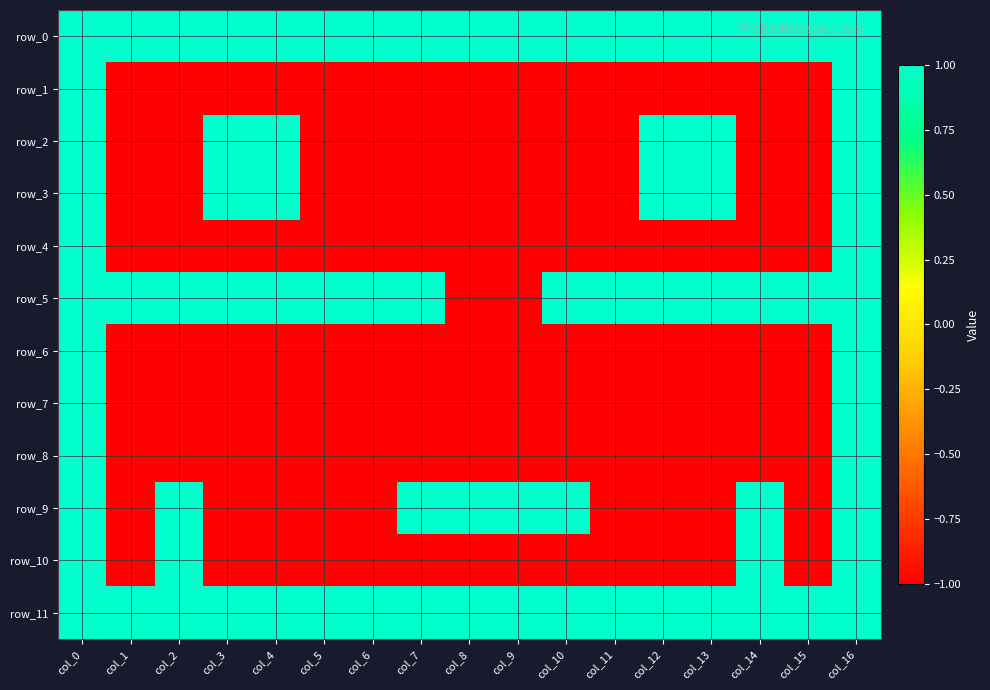

Reading left to right, extract all data points from this chart.

row_0: col_0=1	col_1=1	col_2=1	col_3=1	col_4=1	col_5=1	col_6=1	col_7=1	col_8=1	col_9=1	col_10=1	col_11=1	col_12=1	col_13=1	col_14=1	col_15=1	col_16=1
row_1: col_0=1	col_1=-1	col_2=-1	col_3=-1	col_4=-1	col_5=-1	col_6=-1	col_7=-1	col_8=-1	col_9=-1	col_10=-1	col_11=-1	col_12=-1	col_13=-1	col_14=-1	col_15=-1	col_16=1
row_2: col_0=1	col_1=-1	col_2=-1	col_3=1	col_4=1	col_5=-1	col_6=-1	col_7=-1	col_8=-1	col_9=-1	col_10=-1	col_11=-1	col_12=1	col_13=1	col_14=-1	col_15=-1	col_16=1
row_3: col_0=1	col_1=-1	col_2=-1	col_3=1	col_4=1	col_5=-1	col_6=-1	col_7=-1	col_8=-1	col_9=-1	col_10=-1	col_11=-1	col_12=1	col_13=1	col_14=-1	col_15=-1	col_16=1
row_4: col_0=1	col_1=-1	col_2=-1	col_3=-1	col_4=-1	col_5=-1	col_6=-1	col_7=-1	col_8=-1	col_9=-1	col_10=-1	col_11=-1	col_12=-1	col_13=-1	col_14=-1	col_15=-1	col_16=1
row_5: col_0=1	col_1=1	col_2=1	col_3=1	col_4=1	col_5=1	col_6=1	col_7=1	col_8=-1	col_9=-1	col_10=1	col_11=1	col_12=1	col_13=1	col_14=1	col_15=1	col_16=1
row_6: col_0=1	col_1=-1	col_2=-1	col_3=-1	col_4=-1	col_5=-1	col_6=-1	col_7=-1	col_8=-1	col_9=-1	col_10=-1	col_11=-1	col_12=-1	col_13=-1	col_14=-1	col_15=-1	col_16=1
row_7: col_0=1	col_1=-1	col_2=-1	col_3=-1	col_4=-1	col_5=-1	col_6=-1	col_7=-1	col_8=-1	col_9=-1	col_10=-1	col_11=-1	col_12=-1	col_13=-1	col_14=-1	col_15=-1	col_16=1
row_8: col_0=1	col_1=-1	col_2=-1	col_3=-1	col_4=-1	col_5=-1	col_6=-1	col_7=-1	col_8=-1	col_9=-1	col_10=-1	col_11=-1	col_12=-1	col_13=-1	col_14=-1	col_15=-1	col_16=1
row_9: col_0=1	col_1=-1	col_2=1	col_3=-1	col_4=-1	col_5=-1	col_6=-1	col_7=1	col_8=1	col_9=1	col_10=1	col_11=-1	col_12=-1	col_13=-1	col_14=1	col_15=-1	col_16=1
row_10: col_0=1	col_1=-1	col_2=1	col_3=-1	col_4=-1	col_5=-1	col_6=-1	col_7=-1	col_8=-1	col_9=-1	col_10=-1	col_11=-1	col_12=-1	col_13=-1	col_14=1	col_15=-1	col_16=1
row_11: col_0=1	col_1=1	col_2=1	col_3=1	col_4=1	col_5=1	col_6=1	col_7=1	col_8=1	col_9=1	col_10=1	col_11=1	col_12=1	col_13=1	col_14=1	col_15=1	col_16=1